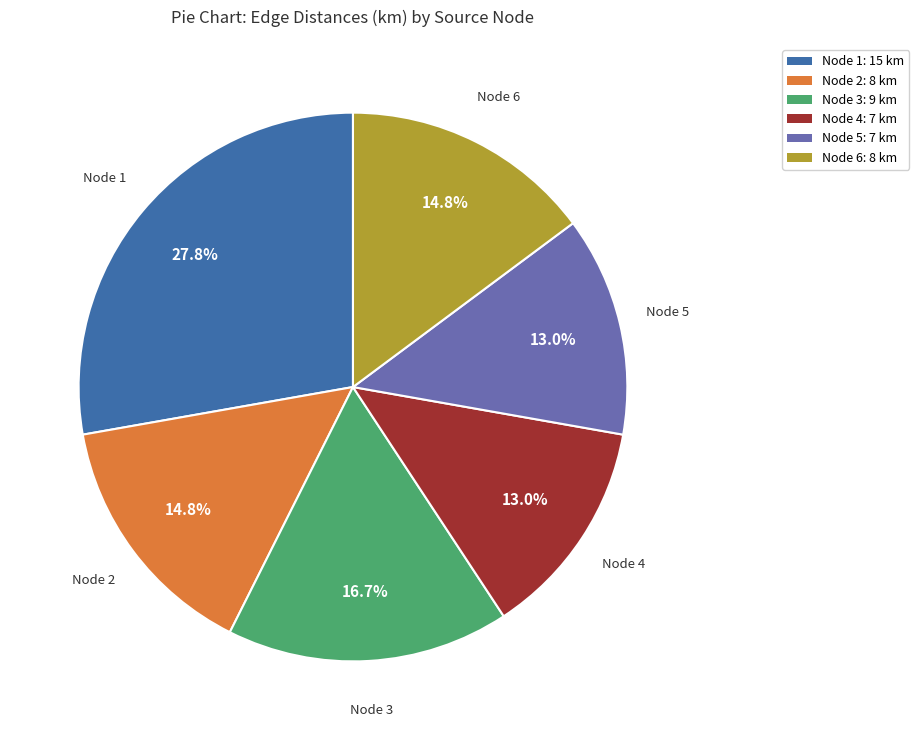

Does any single category account for the majority?

No